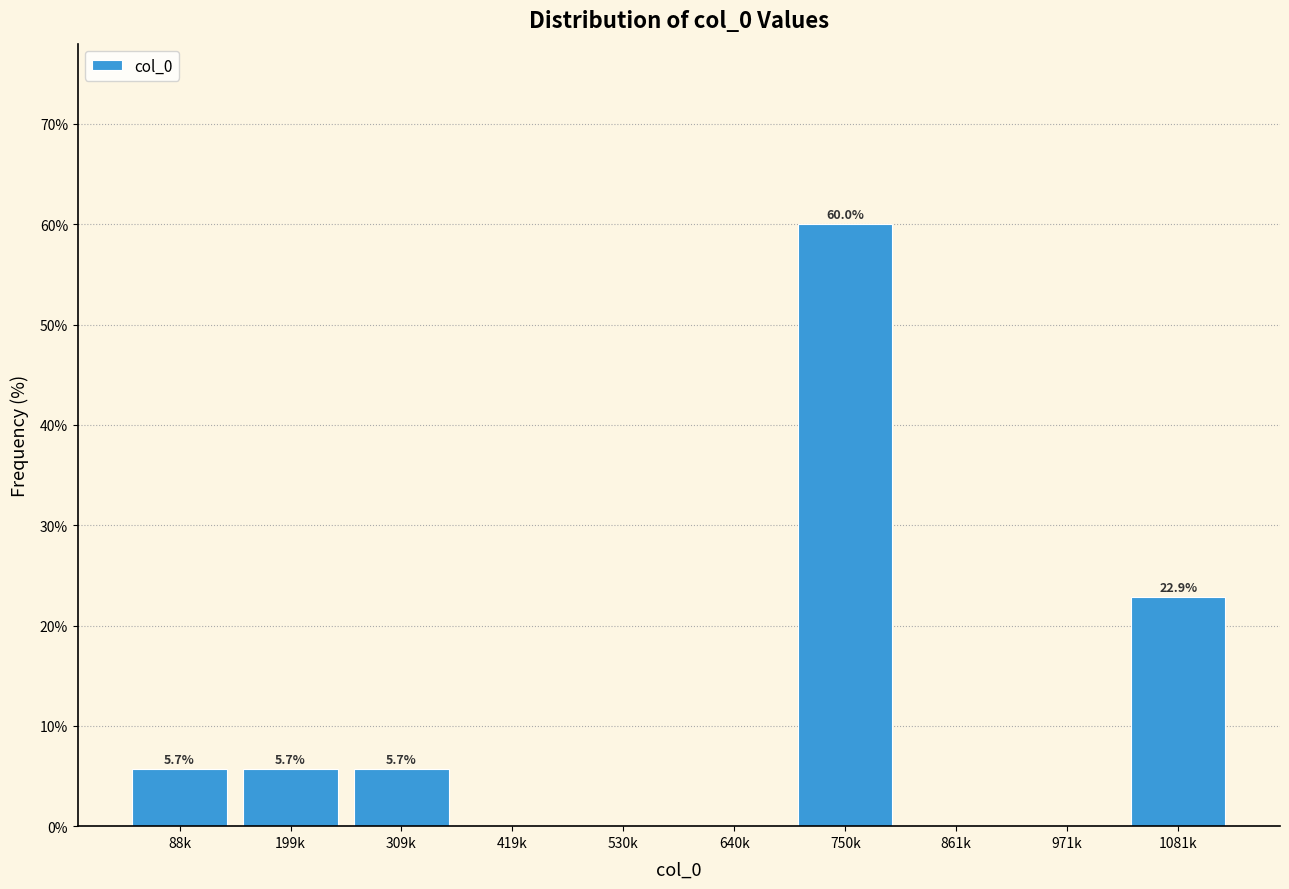

Reading right to left, extract all data points from this chart.

1081k=22.9	971k=0.0	861k=0.0	750k=60.0	640k=0.0	530k=0.0	419k=0.0	309k=5.7	199k=5.7	88k=5.7